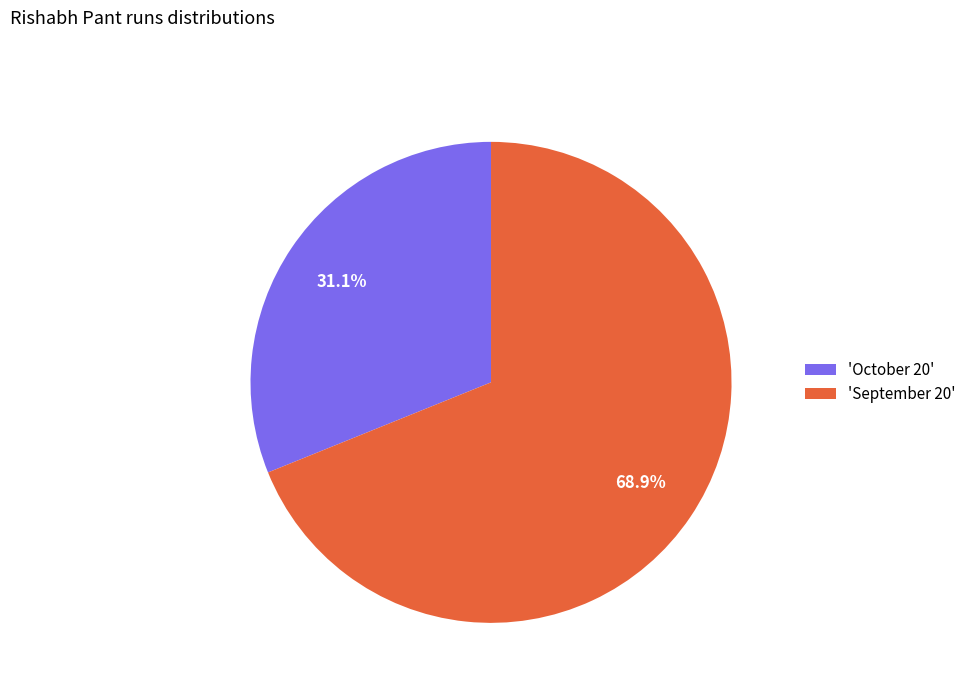

What portion of the pie excludes 'September 20'?

31.1%